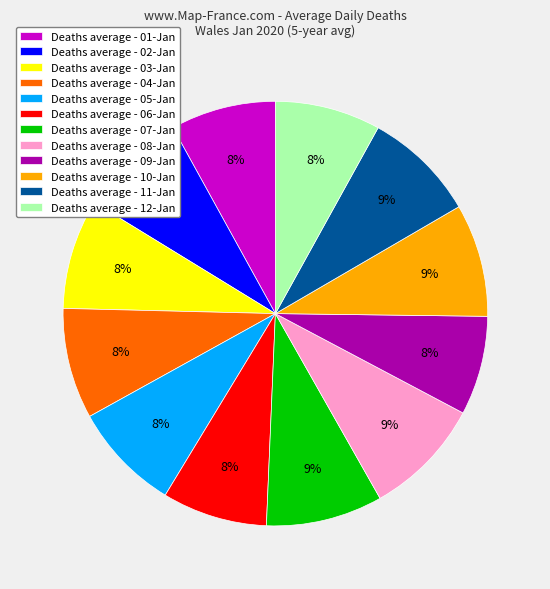

Is it true that Deaths average - 05-Jan is 8% of the pie?

True